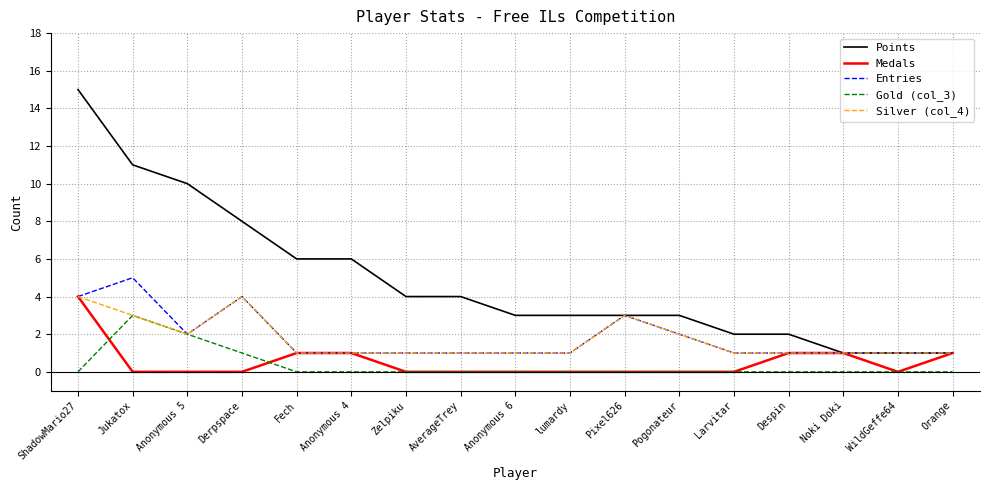

The value of Gold (col_3) at Despin is -2. True or false?

False